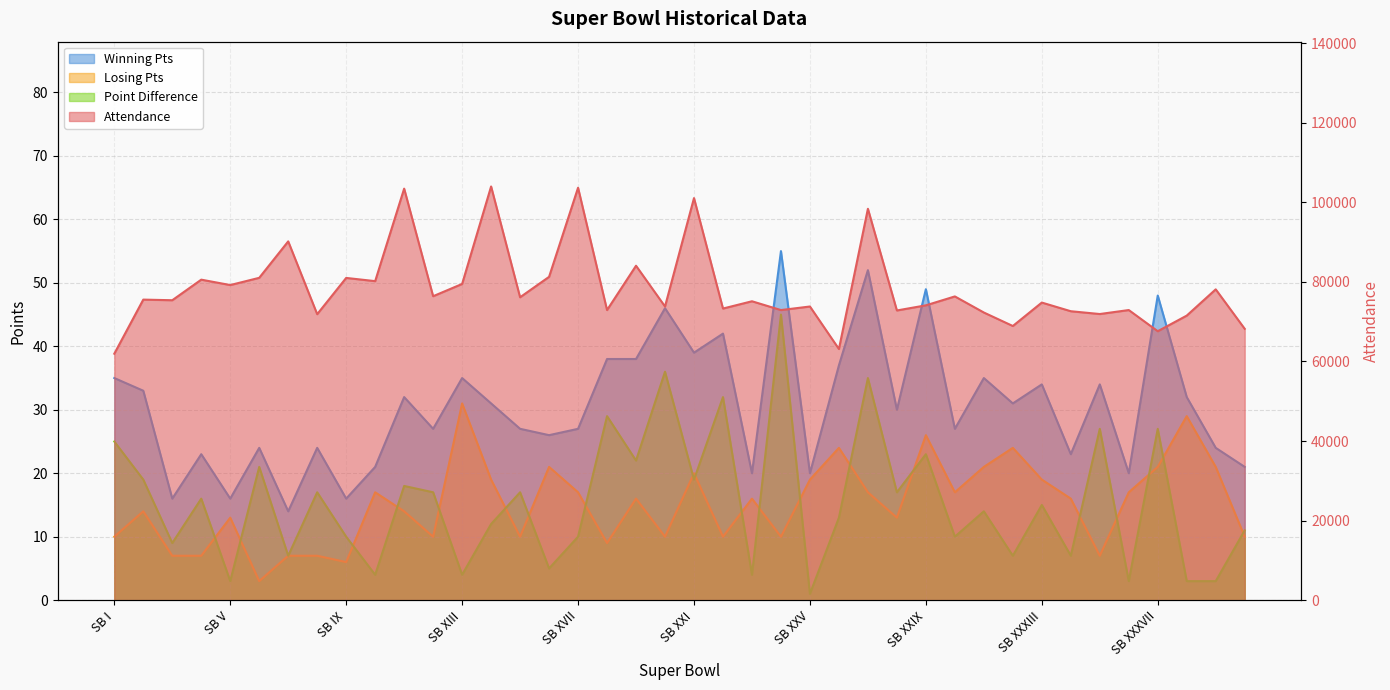

What is the highest value of the Winning Pts series?

55